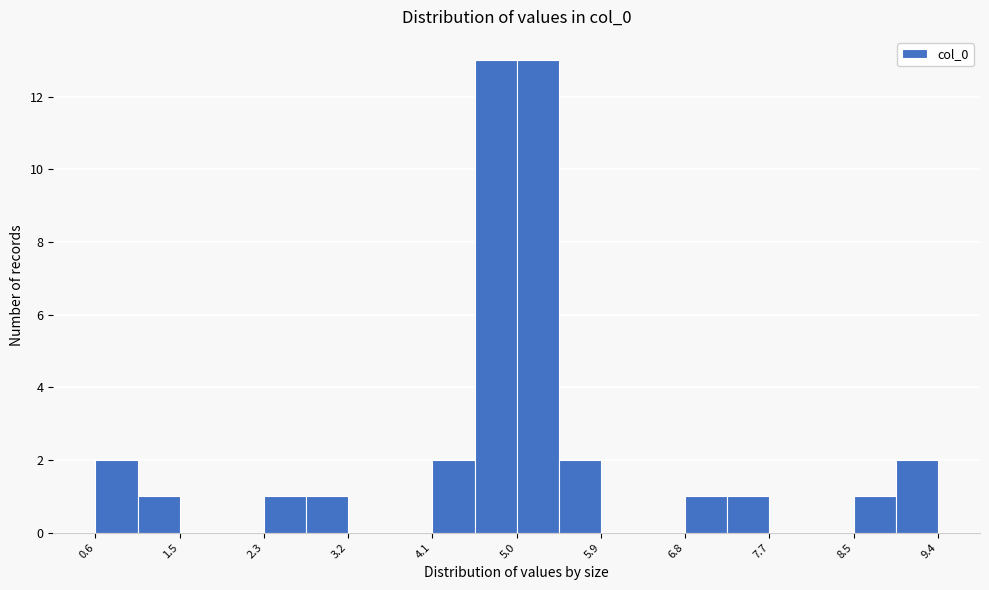

What is the height of the bar covering 7.2 to 7.7 on the x-axis? Neither the bar edges nor the heights are printed on the chart, so give them approximately, as read against the axes.

1